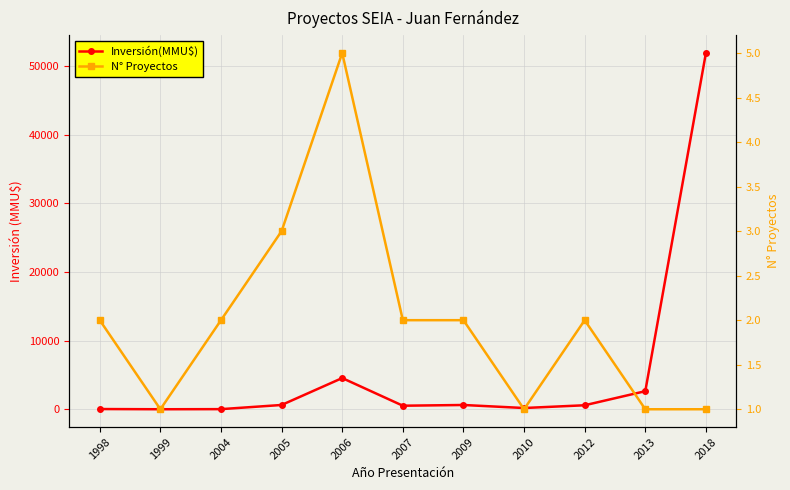

True or false: Inversión(MMU$) has more than 0 interior local peaks.

True